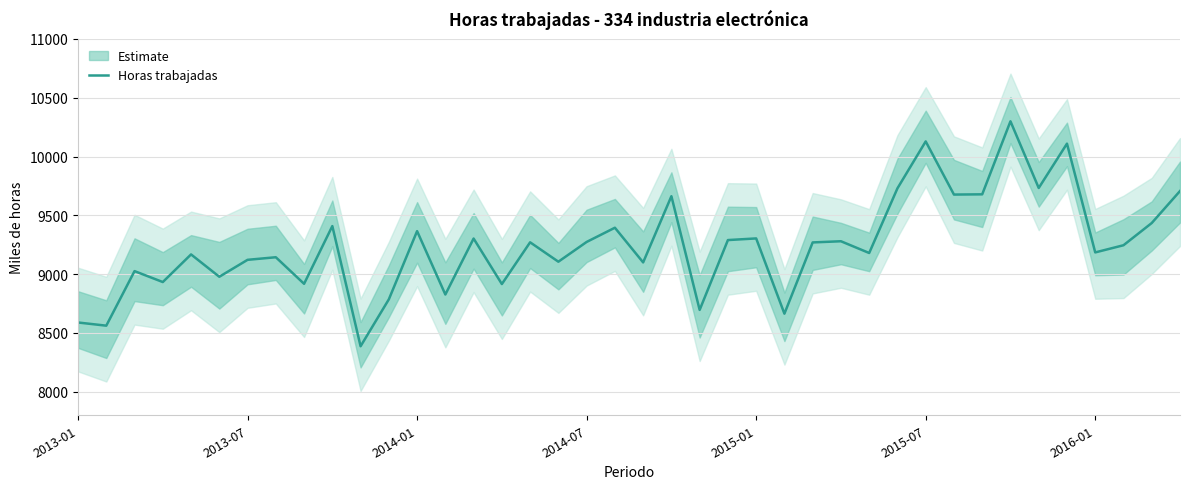

At which category does the chart reach its minimum across all series?

10